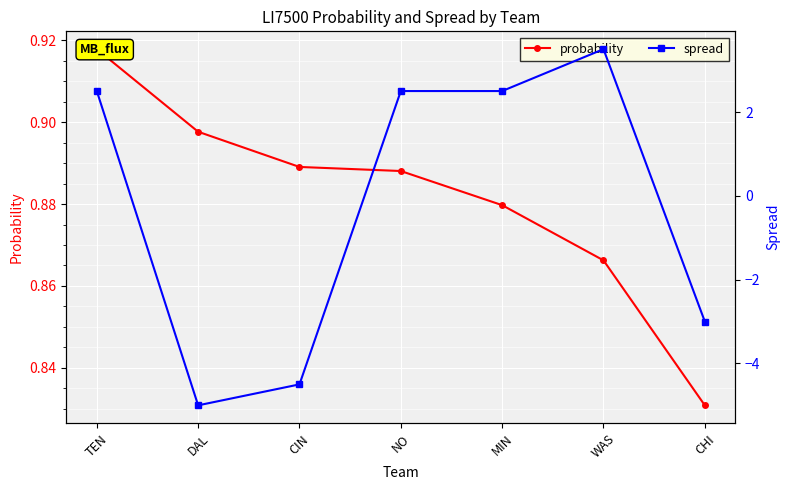

The probability series shows 0.6 at DAL. True or false?

False